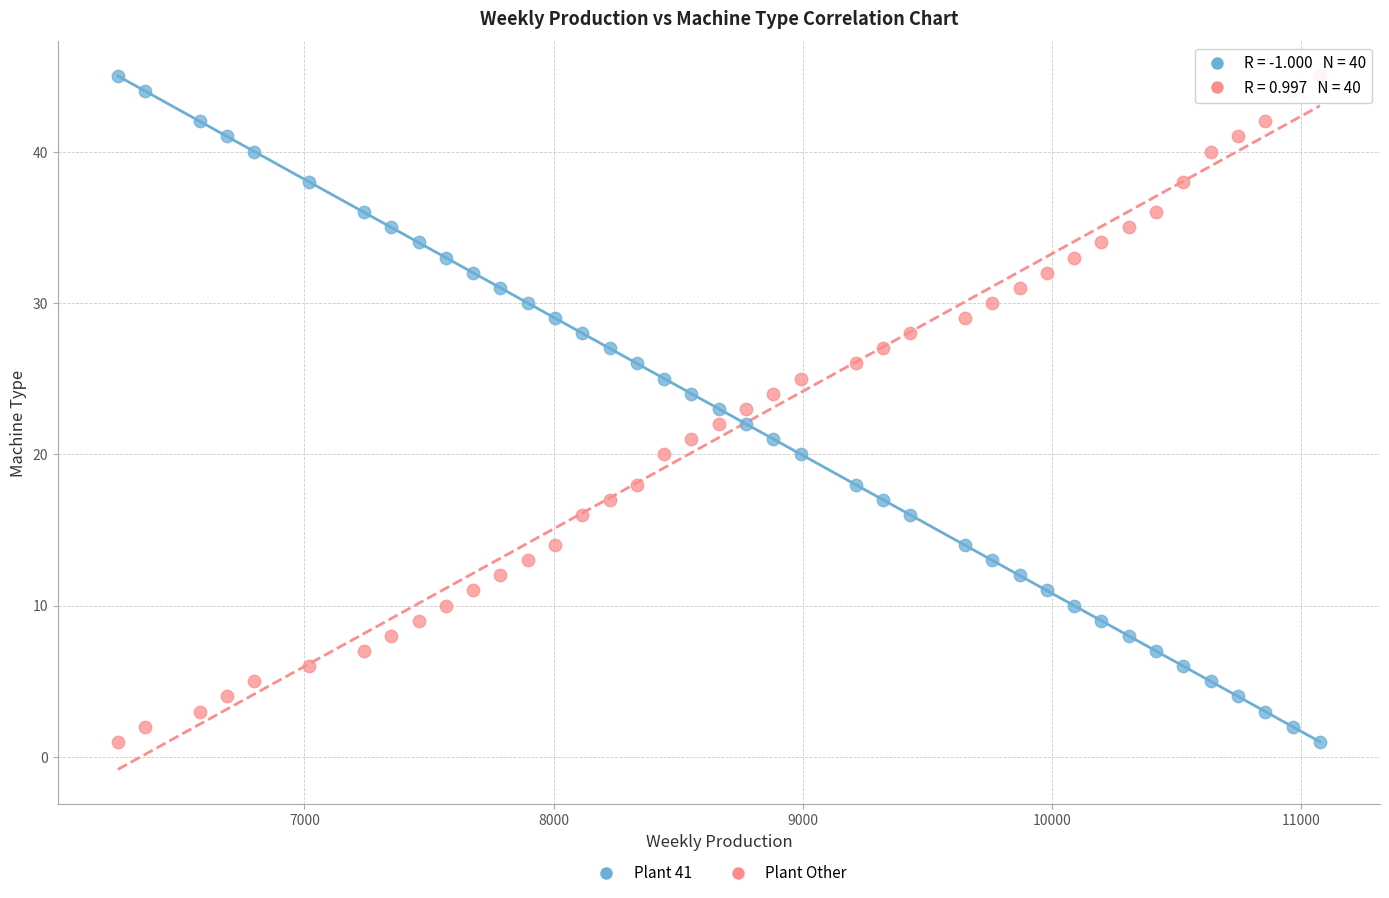

What is the X range (max minus min) for the scatter plot?

4826